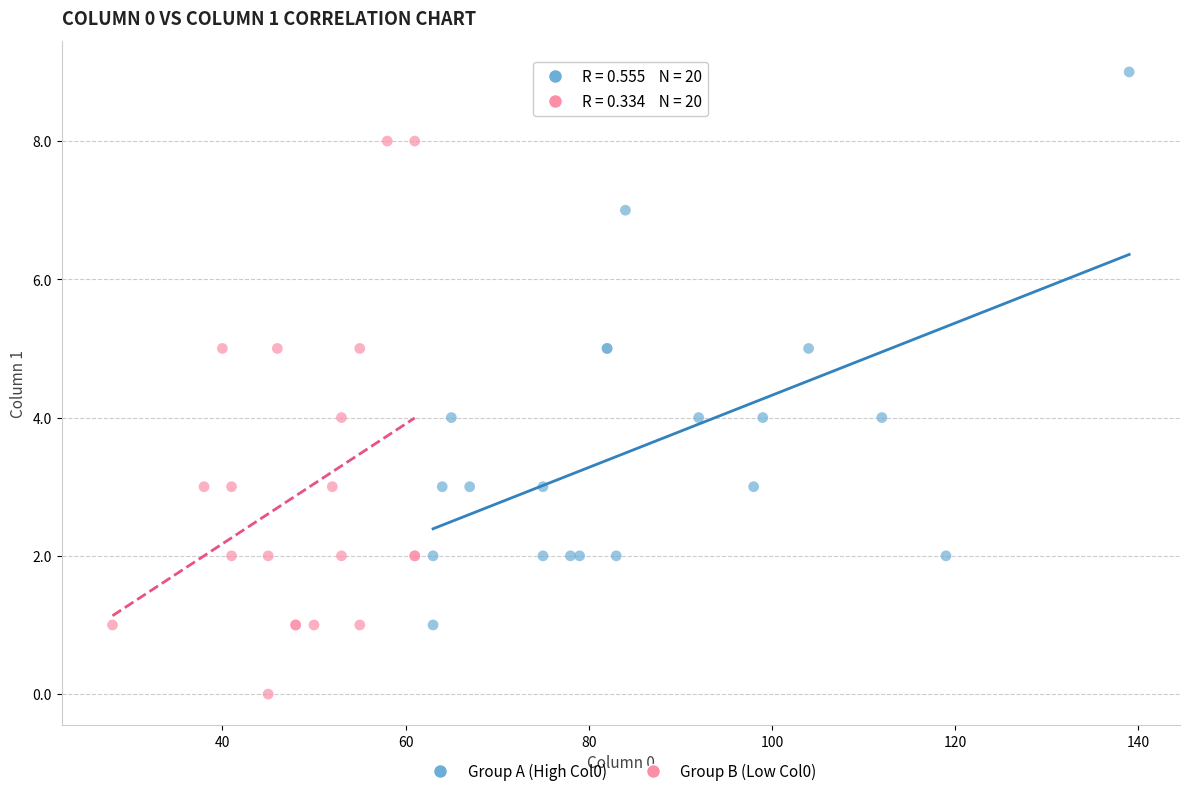

Which series contains the highest Y value?

Group A (High Col0)